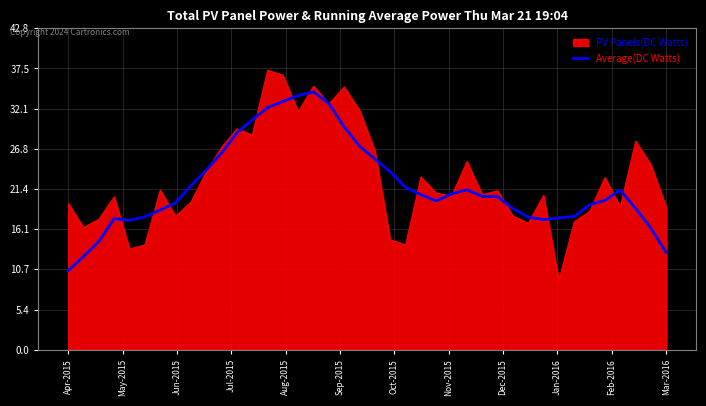

What is the maximum value for PV Panels(DC Watts)?

37.2